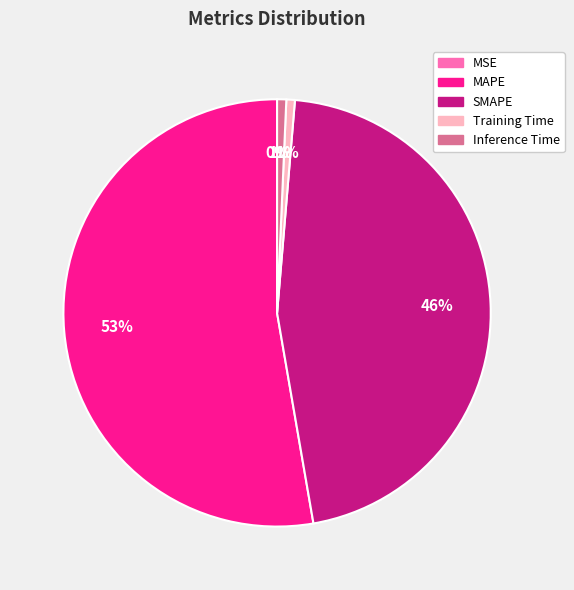

The Training Time slice represents 11% of the pie. True or false?

False